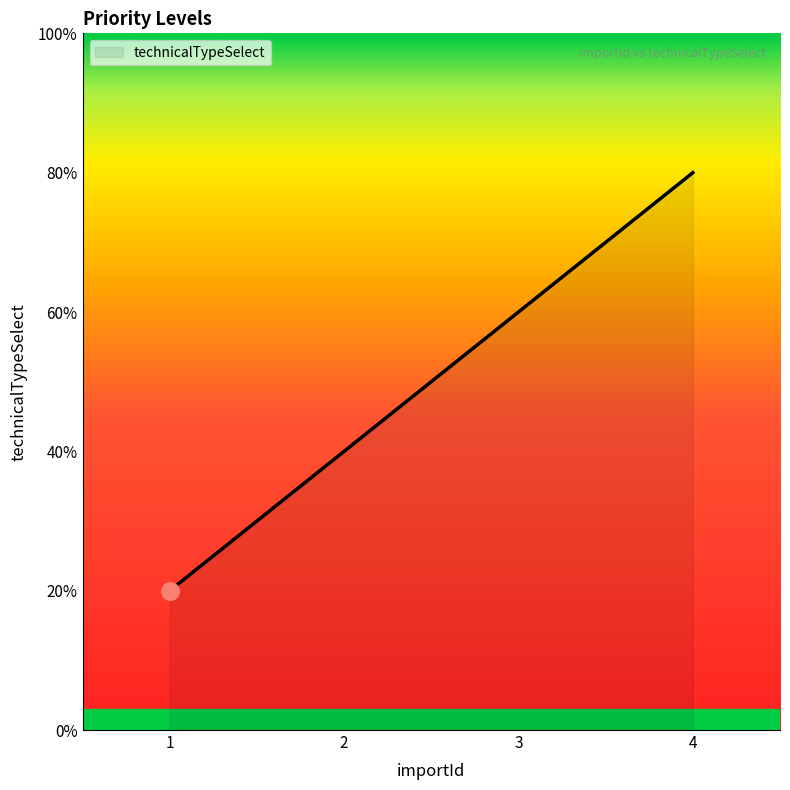

What is the ratio of the value at 2 to the value at 4?

0.5